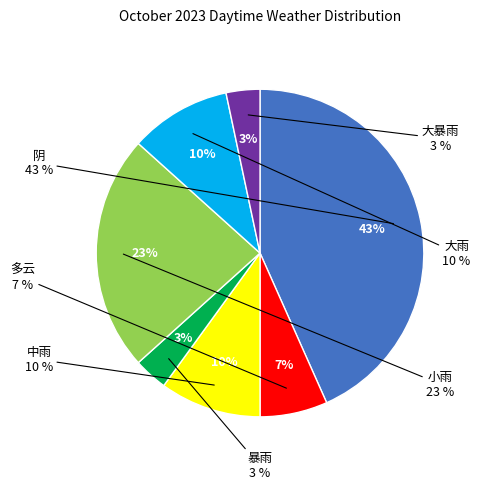

Is the sum of 阴 and 暴雨 greater than half?

No